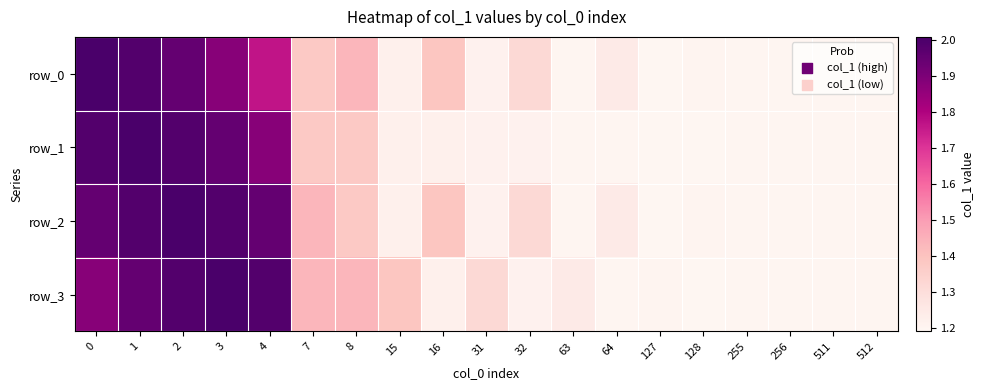

What is the approximate value of row_3 at 1?

1.9